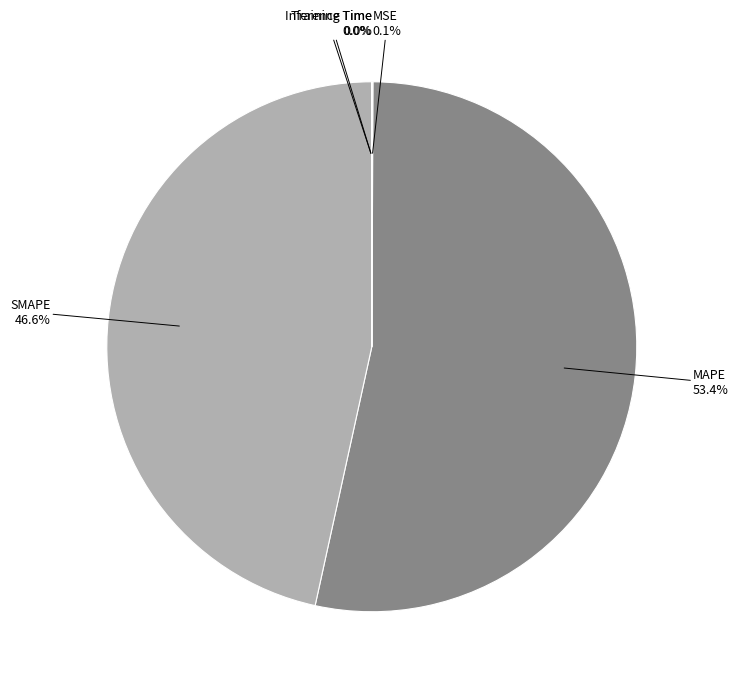

Is there any slice that represents more than half of the pie?

Yes